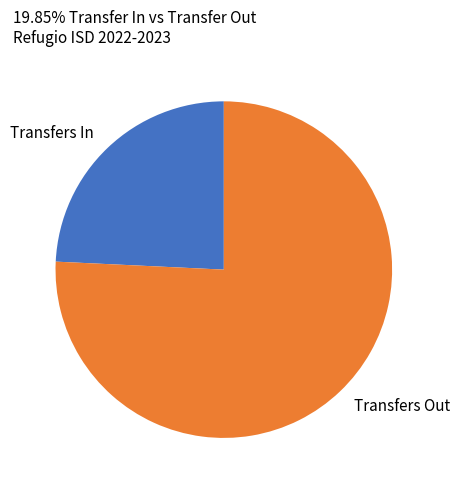

Do Transfers Out and Transfers In together represent more than half of the pie?

Yes